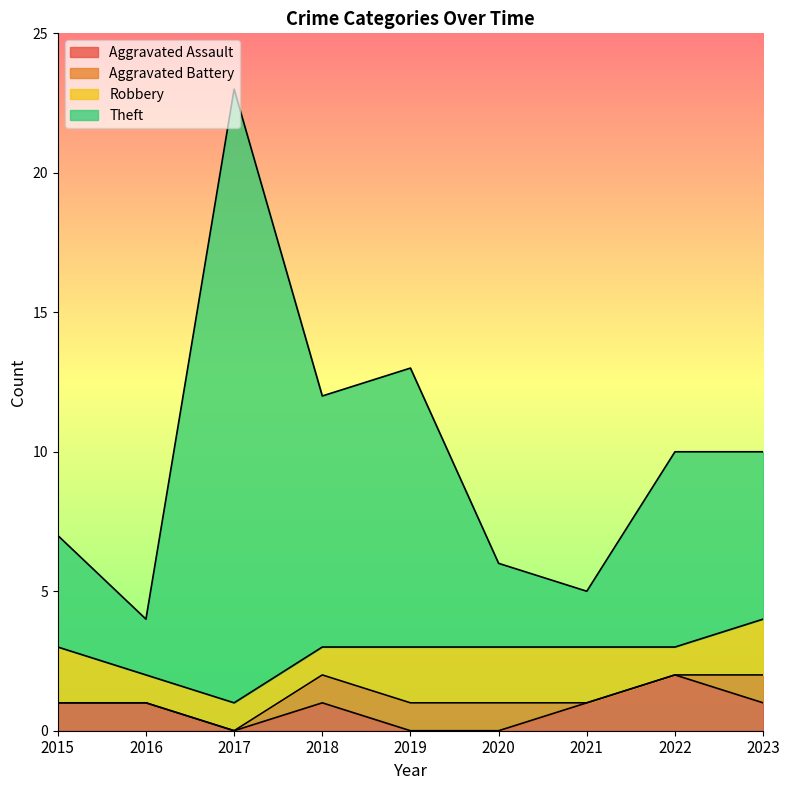

At which label is Theft closest to 13?

2019